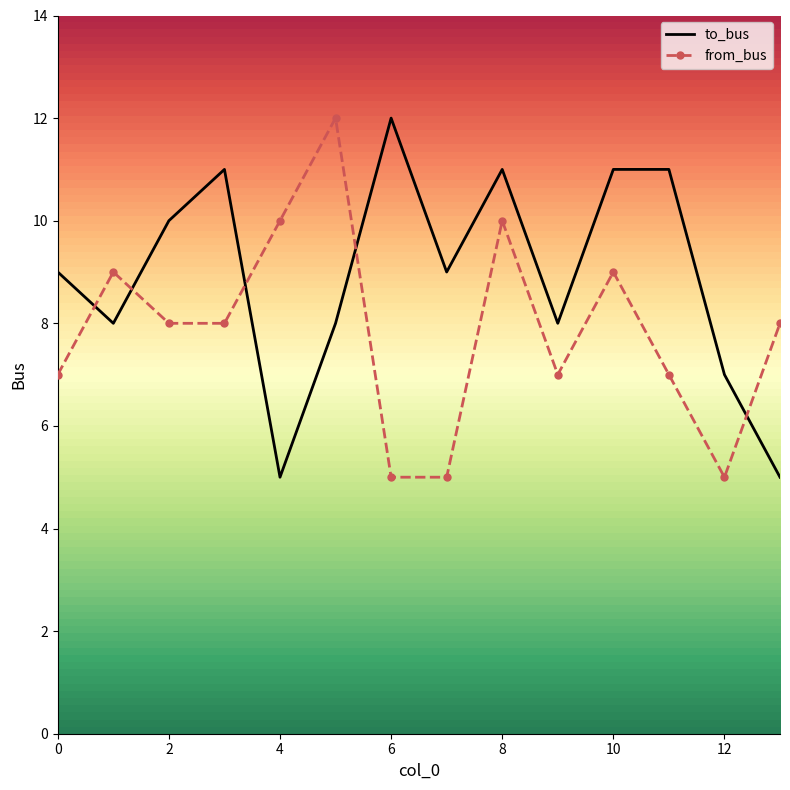

List the series in order of their overall mean, highest first.

to_bus, from_bus